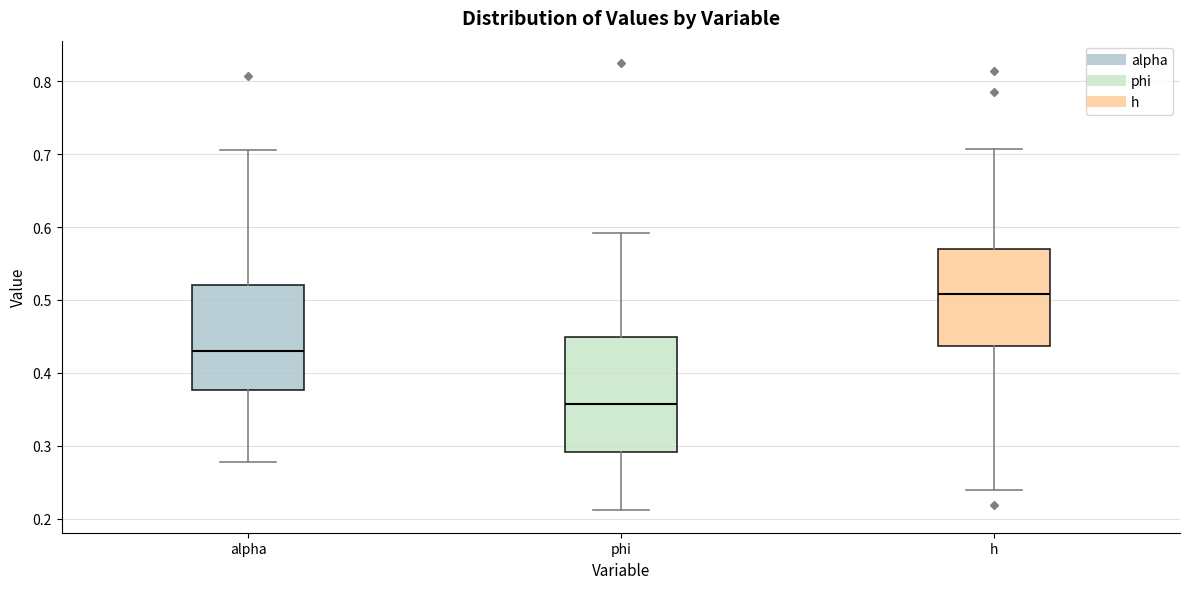

Reading left to right, read every box against the y-axis: the position of its median line, the range the box covers, and the ends of its whiskers. The values are not printed on the chart, so give them approximately, as read against the axis.

alpha: median 0.43, box 0.38 to 0.52, whiskers 0.28 to 0.71
phi: median 0.36, box 0.29 to 0.45, whiskers 0.21 to 0.59
h: median 0.51, box 0.44 to 0.57, whiskers 0.24 to 0.71